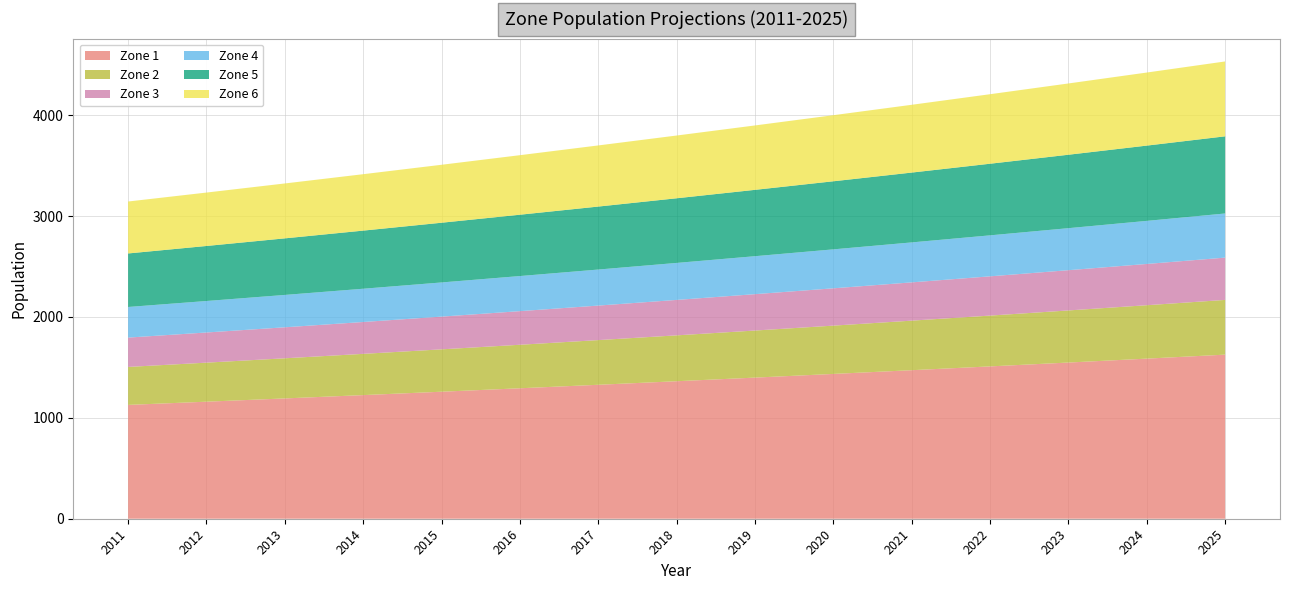

Reading left to right, transcribe all the data shown in this chart.

Zone 1: 1128.4	1160.2	1192.6	1225.6	1259.1	1293.2	1327.9	1363.2	1399.0	1435.4	1472.5	1510.1	1548.3	1587.2	1626.7
Zone 2: 376.4	387.0	397.8	408.8	420.0	431.4	442.9	454.7	466.7	478.8	491.2	503.7	516.5	529.4	542.6
Zone 3: 290.8	299.0	307.3	315.8	324.4	333.2	342.2	351.3	360.5	369.9	379.4	389.1	399.0	409.0	419.2
Zone 4: 303.6	312.1	320.9	329.7	338.7	347.9	357.2	366.7	376.4	386.2	396.1	406.3	416.6	427.0	437.6
Zone 5: 530.5	545.4	560.7	576.2	591.9	608.0	624.3	640.8	657.7	674.8	692.2	709.9	727.9	746.2	764.7
Zone 6: 515.0	529.5	544.3	559.3	574.6	590.2	606.0	622.1	638.5	655.1	672.0	689.2	706.6	724.4	742.4